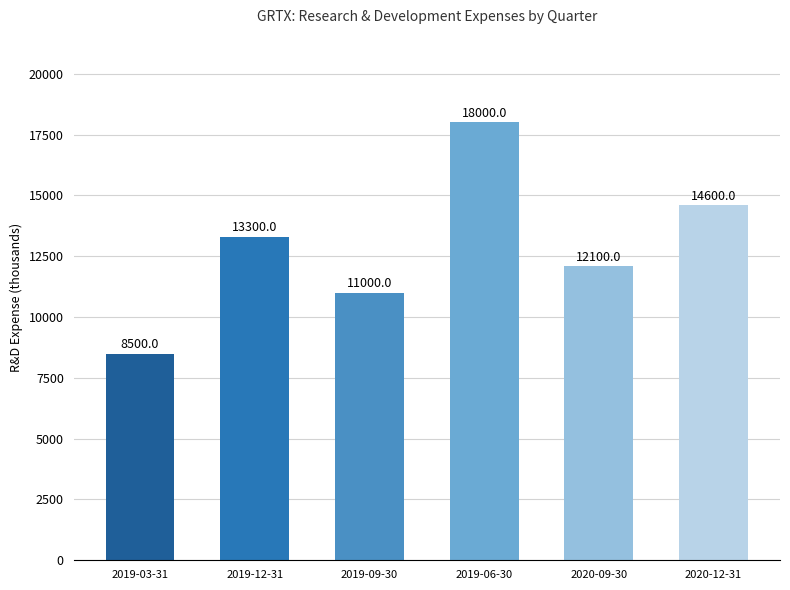

Reading left to right, extract all data points from this chart.

8500	13300	11000	18000	12100	14600